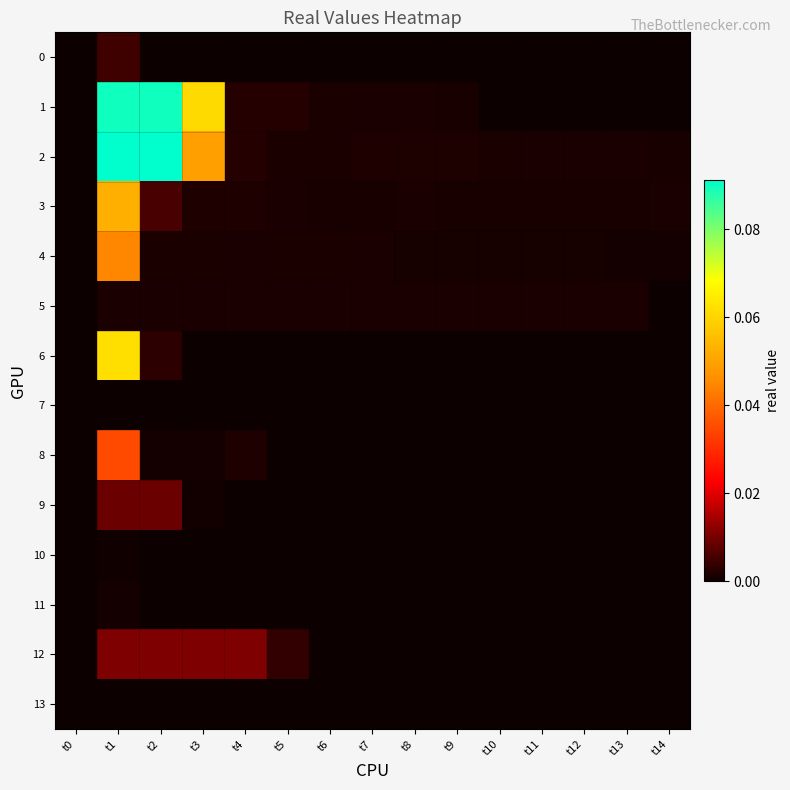

Which series changed the most between t3 and t10?

1